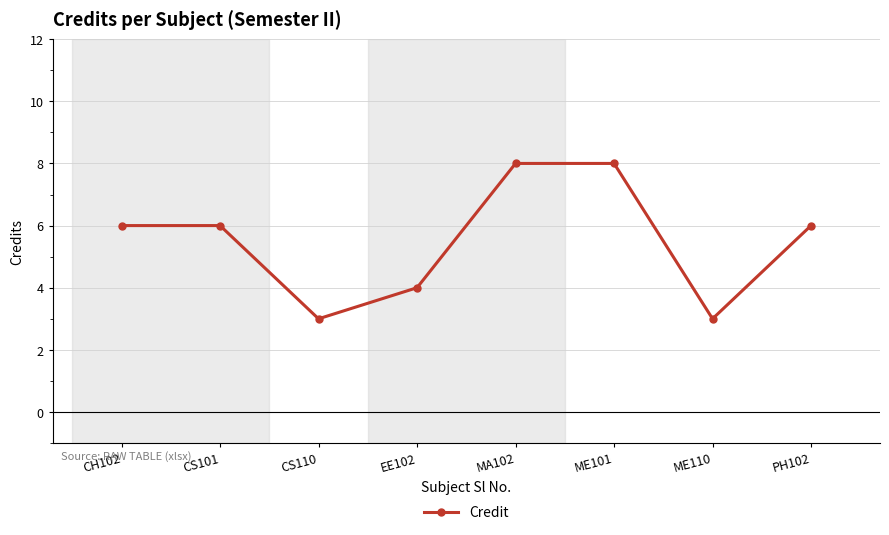

Reading left to right, extract all data points from this chart.

CH102=6	CS101=6	CS110=3	EE102=4	MA102=8	ME101=8	ME110=3	PH102=6